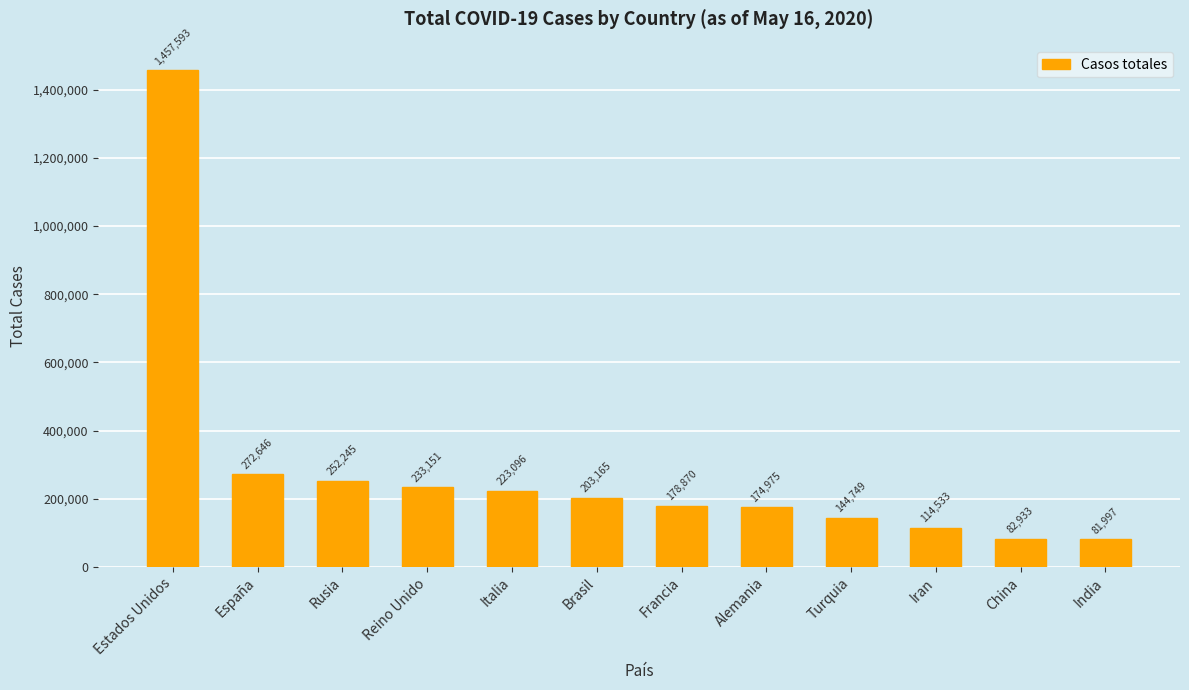

Where is the data nearest to the value 769795?

España